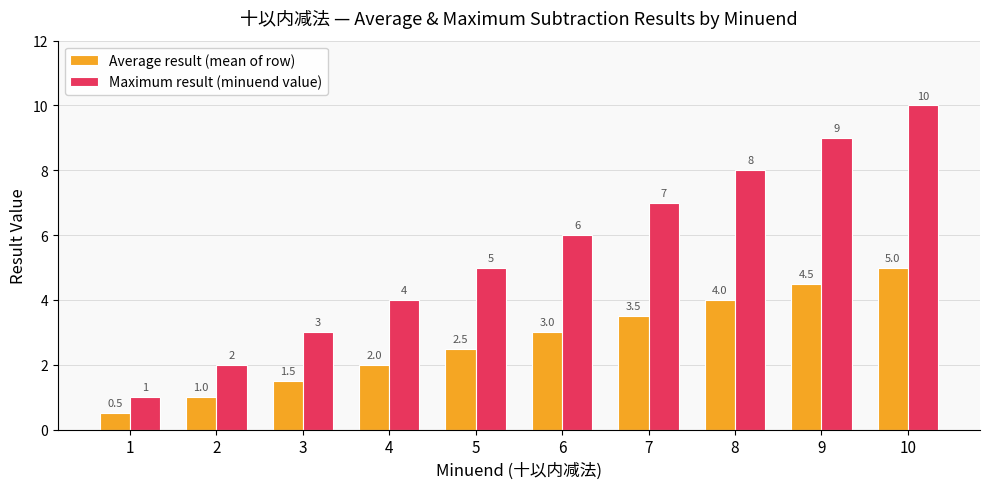

List the labels in order of Maximum result (minuend value) value, largest first.

10, 9, 8, 7, 6, 5, 4, 3, 2, 1